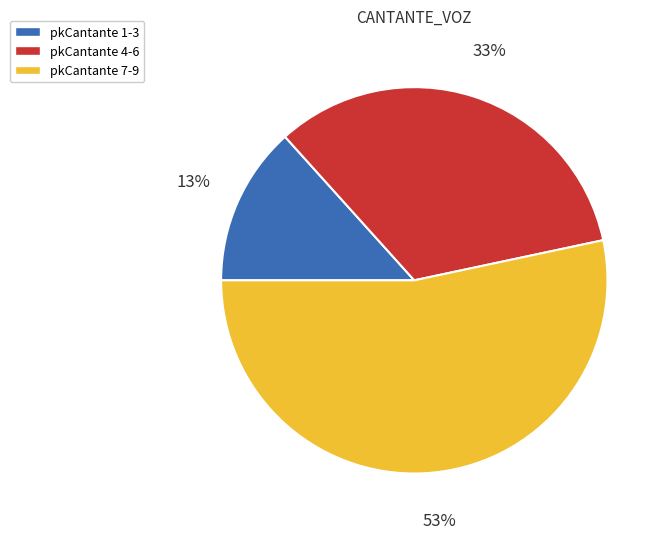

To the nearest percent, what is the average slice percentage?

33%